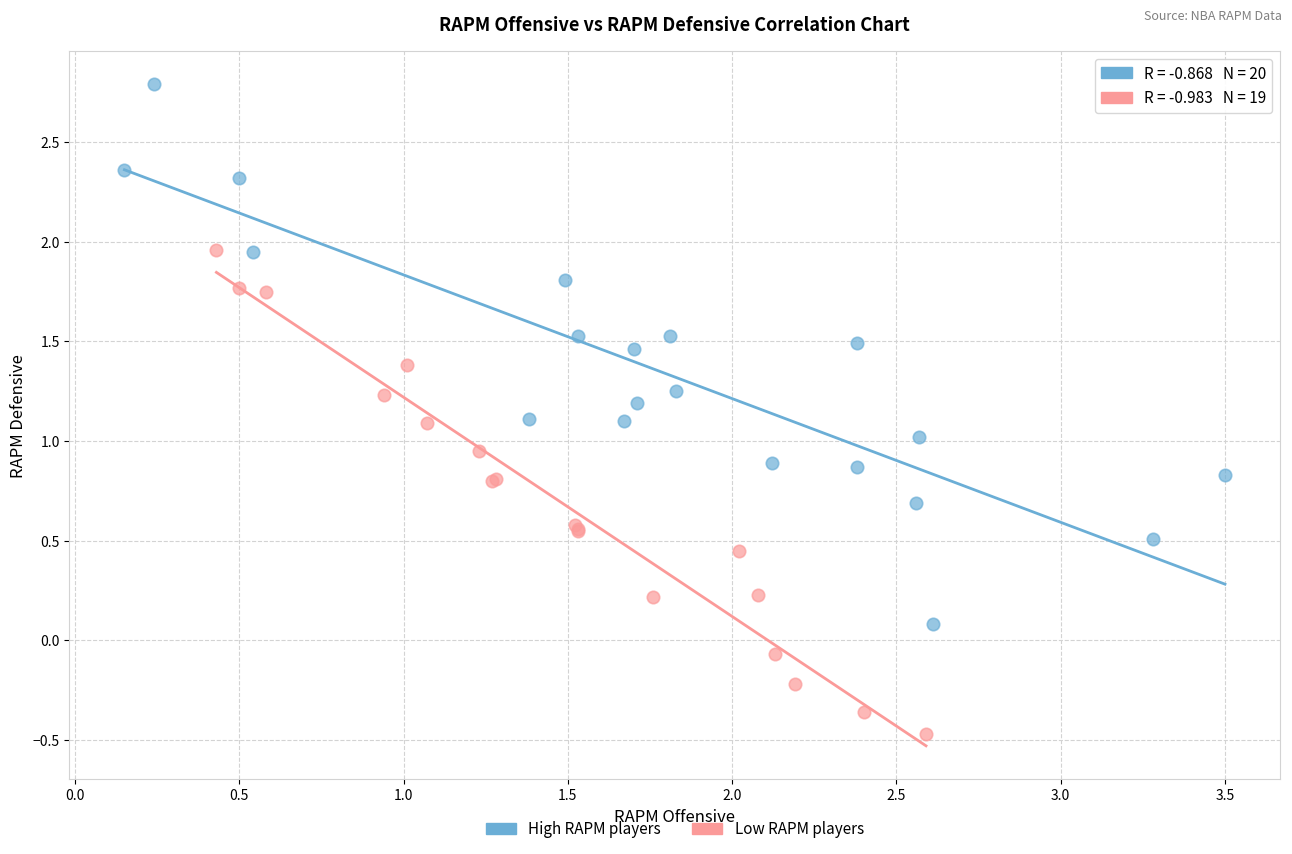

What are all the series names shown in the legend?

High RAPM players, Low RAPM players